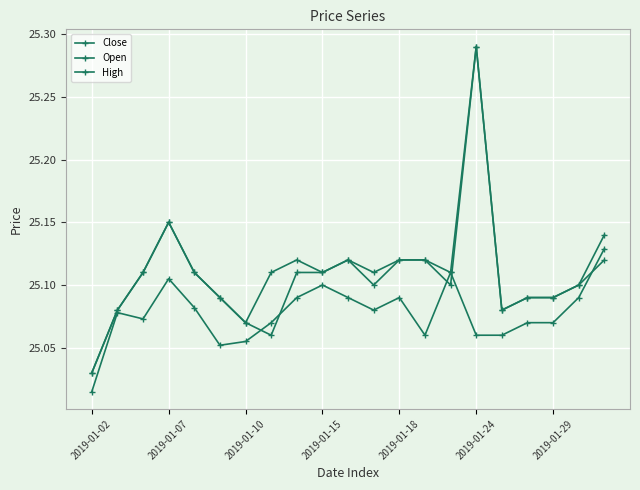

Rank the series by their maximum value, from lowest to highest.

Close, Open, High